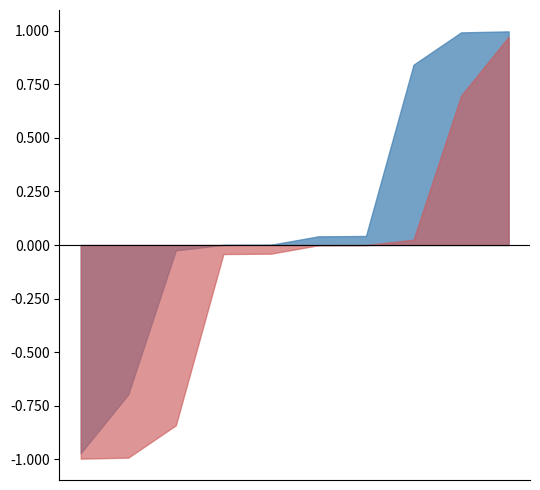

Rank the categories by disposable paper cups value from highest to lowest.

2, 8, 9, 10, 5, 6, 4, 1, 3, 7